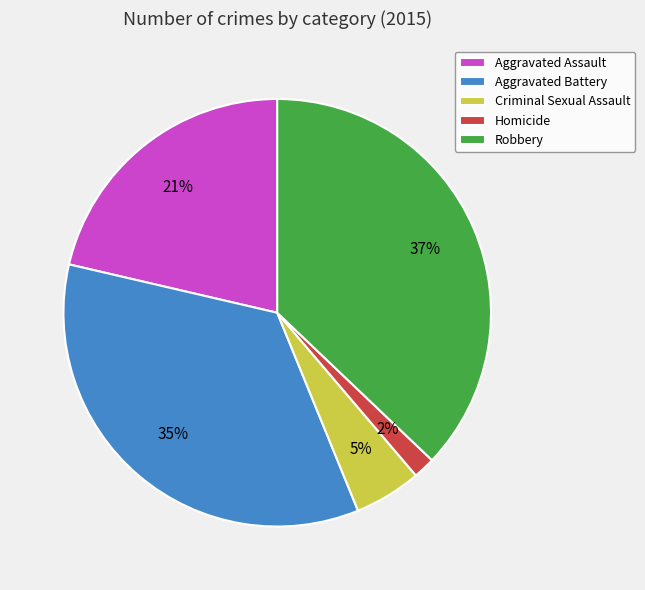

Rank the categories by value from lowest to highest.

Homicide, Criminal Sexual Assault, Aggravated Assault, Aggravated Battery, Robbery